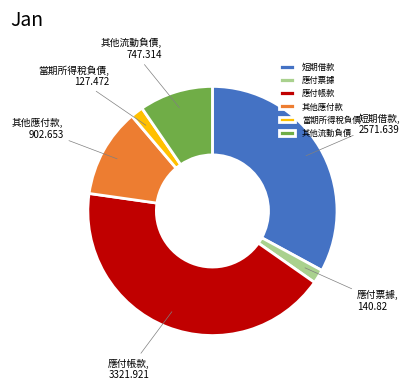

How many slices are in this pie chart?

6